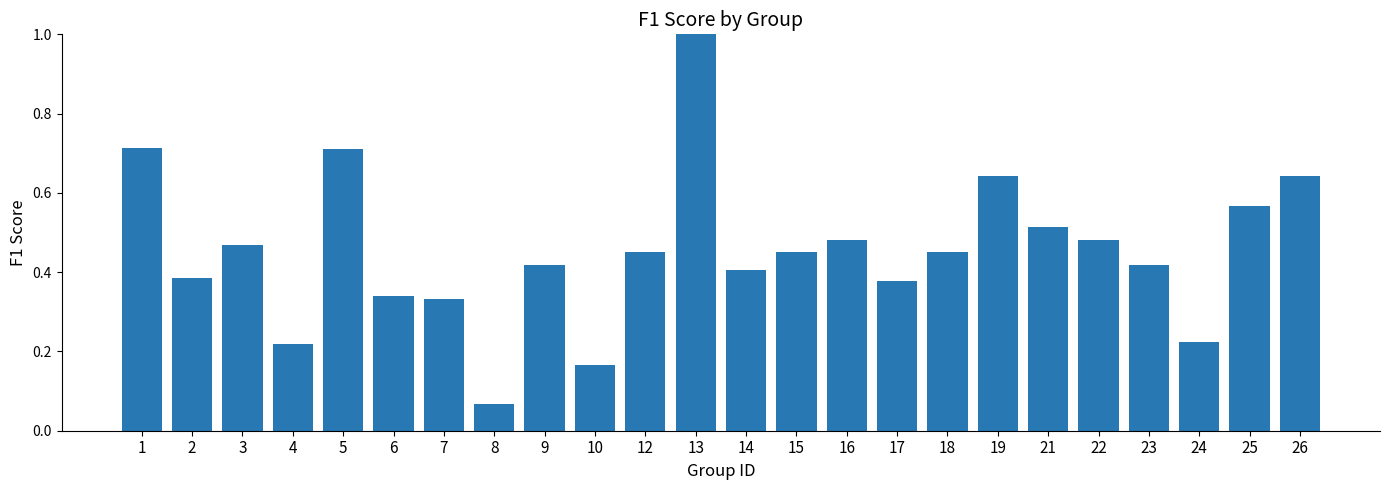

At which label is the value closest to 0?

8